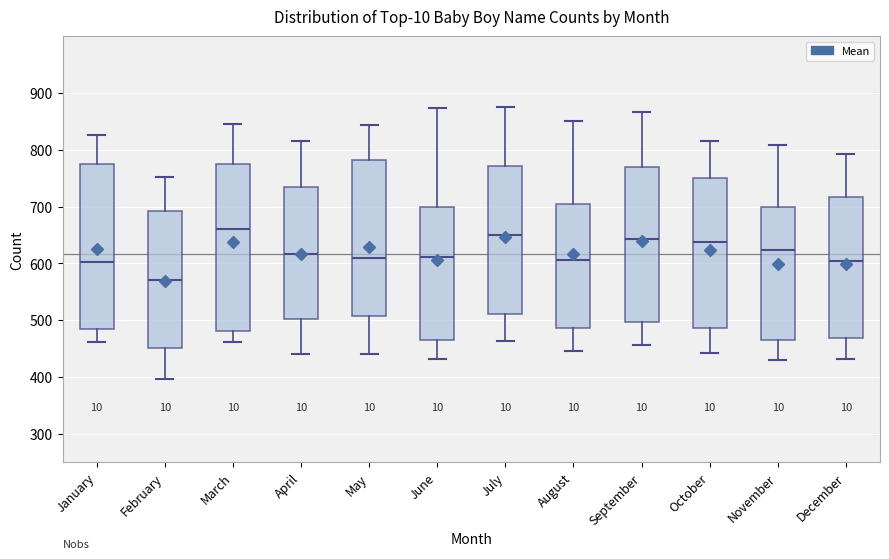

Which box's median line is the lowest?

February